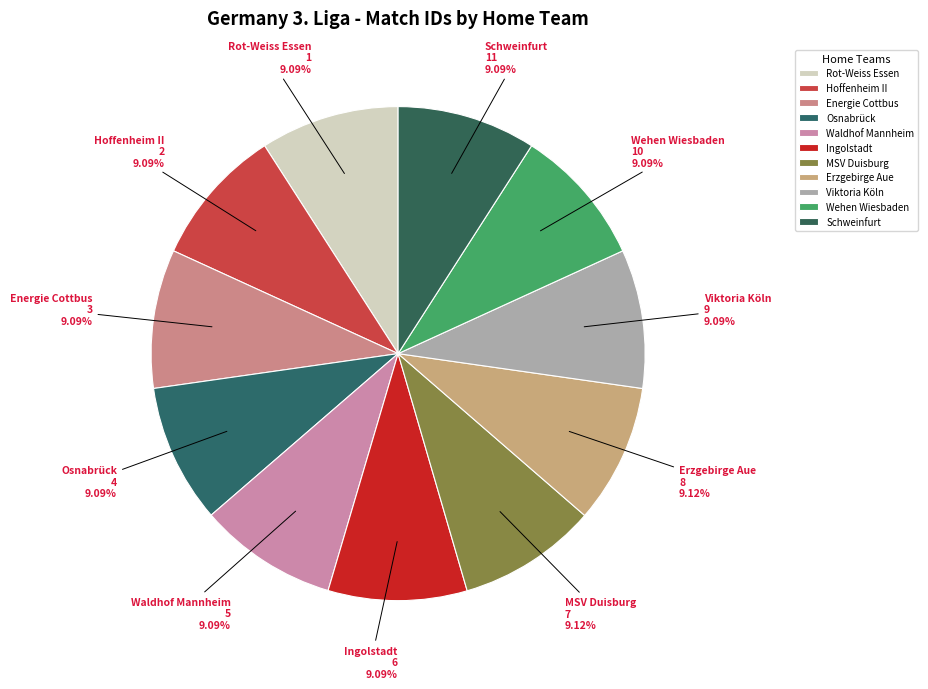

Is the sum of Rot-Weiss Essen and Schweinfurt greater than half?

No